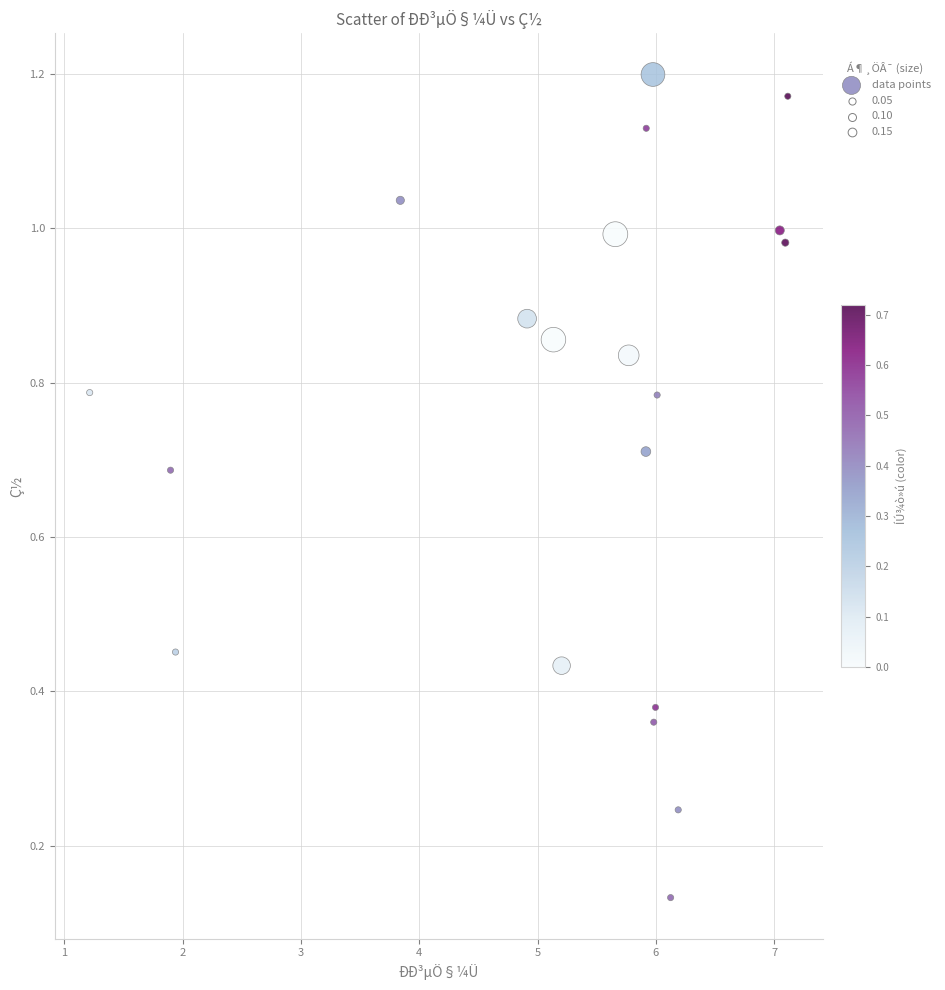

What is the range of X values (max minus min)?

5.9